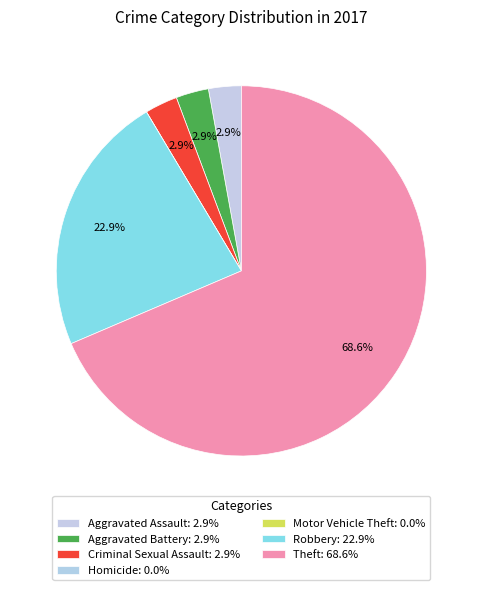

True or false: Criminal Sexual Assault accounts for 3% of the total.

True